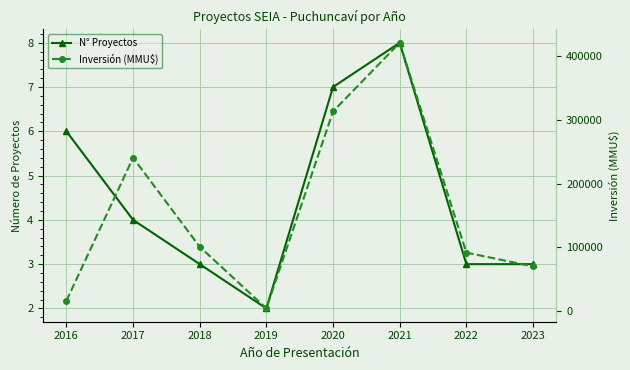

True or false: Inversión (MMU$) and N° Proyectos intersect in this chart.

False